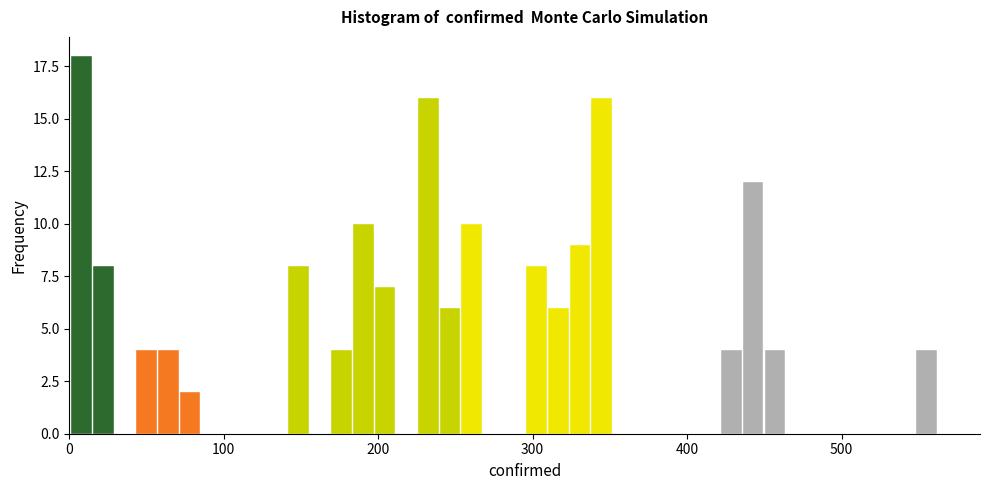

Read against the x-axis, roughly where is the centre of the tallest bar?

10